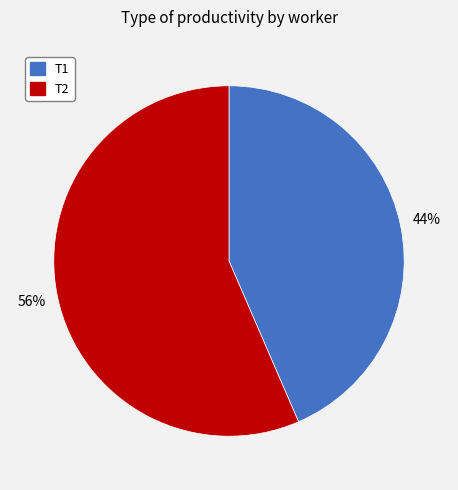

The T1 slice represents 37% of the pie. True or false?

False